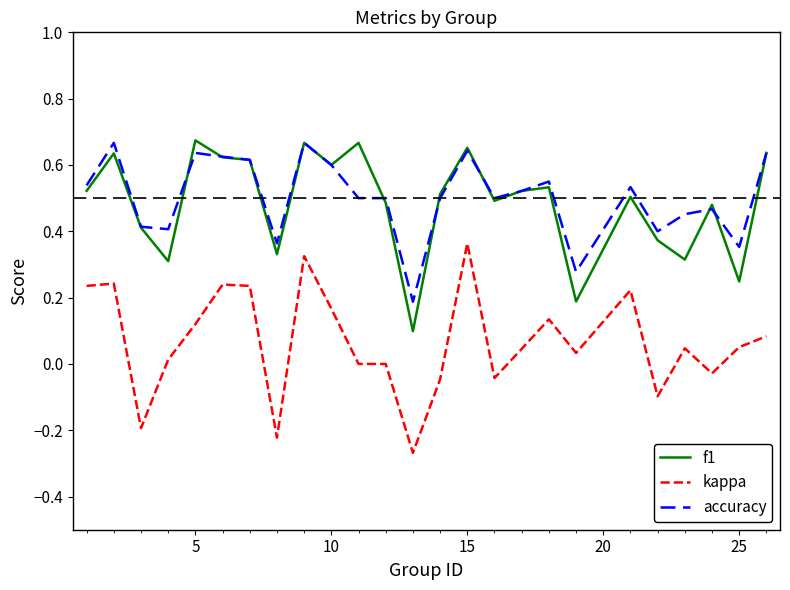

True or false: f1 and kappa intersect in this chart.

False